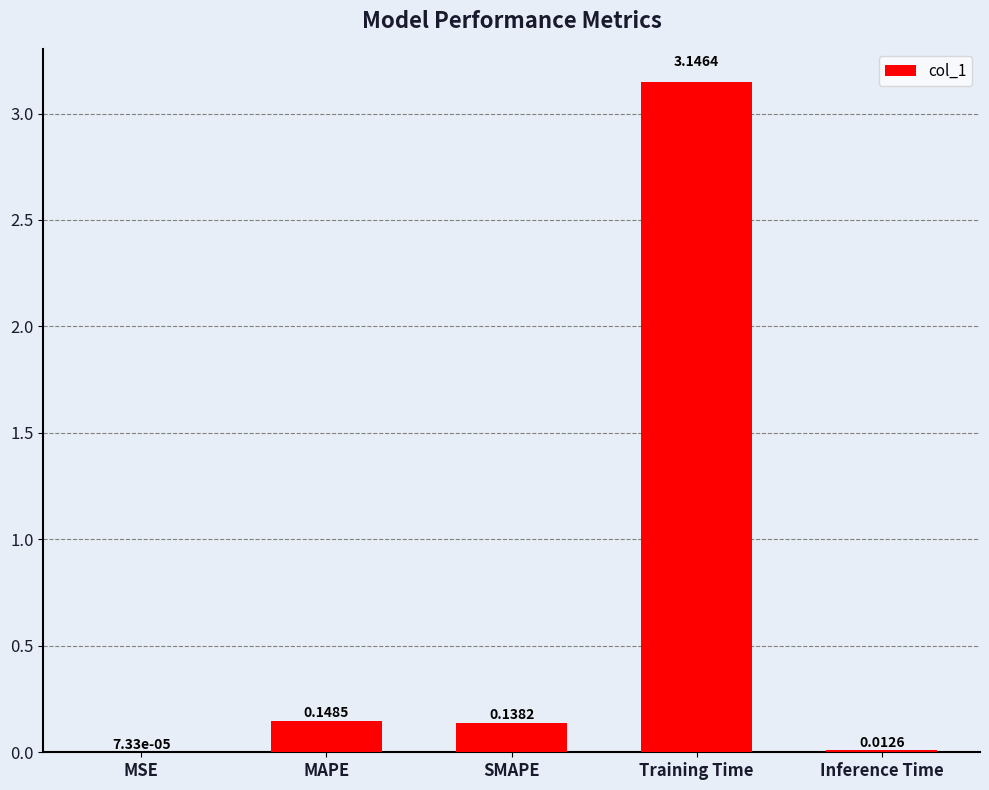

What is the sum of the values at Inference Time and Training Time?

3.2